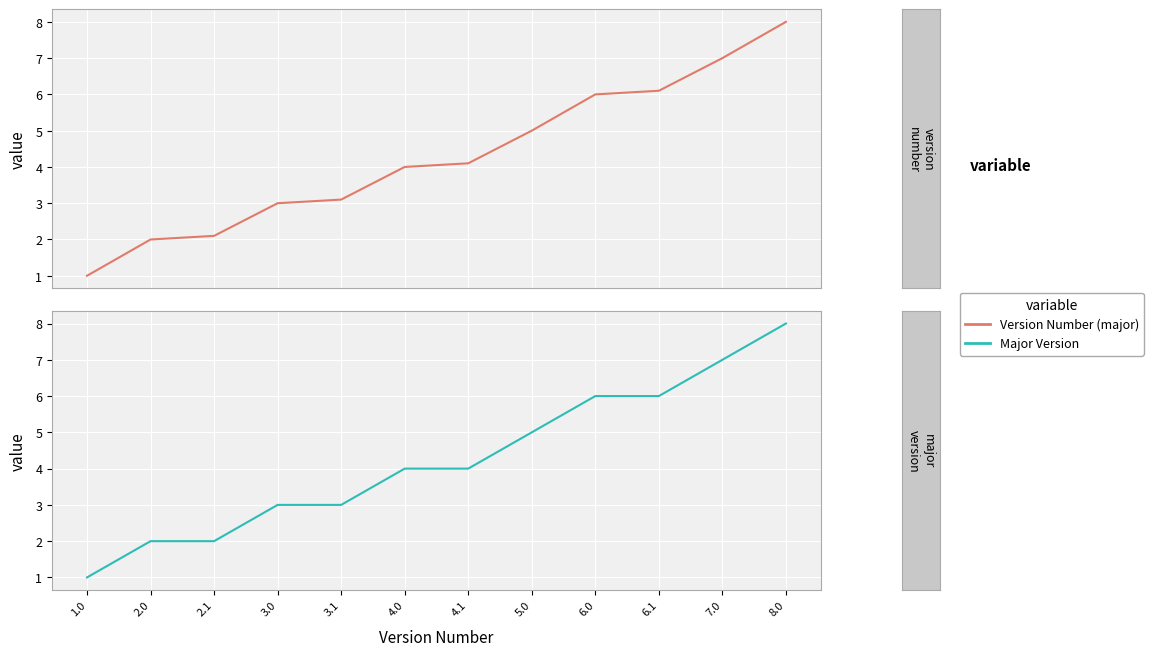

Is the value of Version Number (major) at 6.0 greater than the value of Major Version at 2.0?

Yes